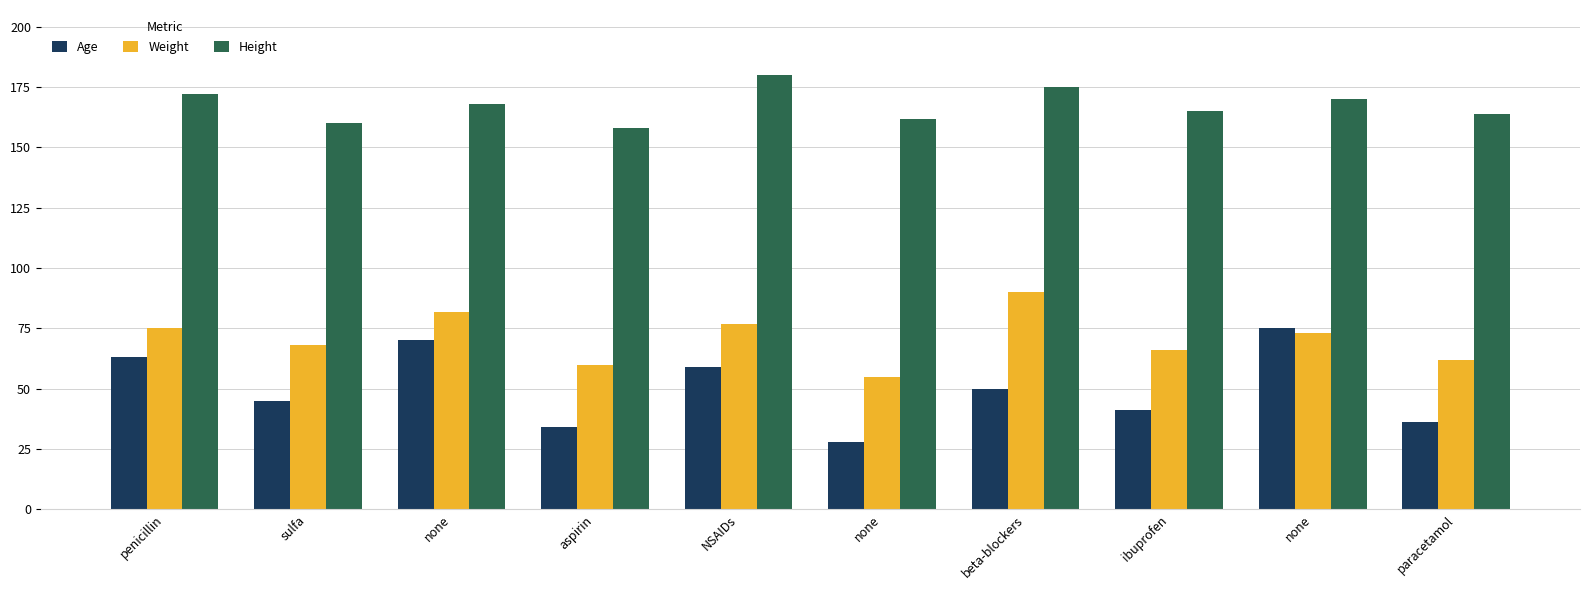

Are the bars grouped side by side (vs. stacked)?

Yes